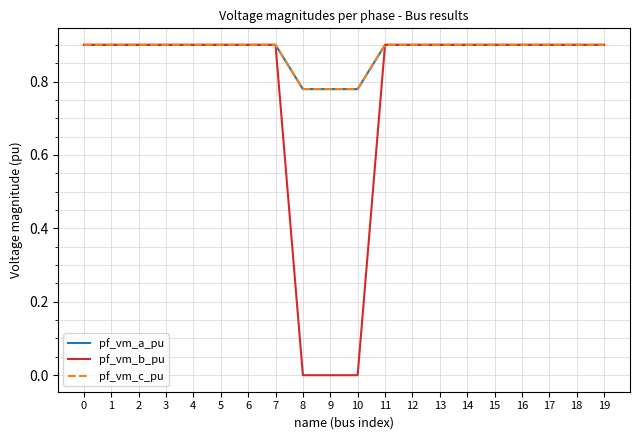

True or false: pf_vm_c_pu has more than 0 interior local peaks.

True